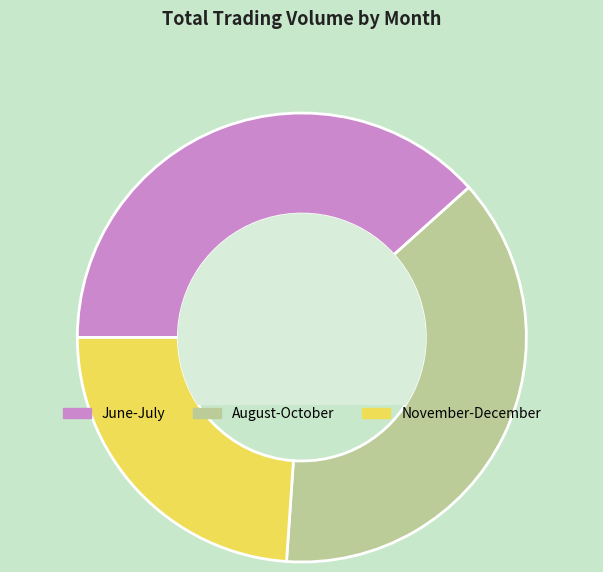

Rank the categories by value from highest to lowest.

June-July, August-October, November-December